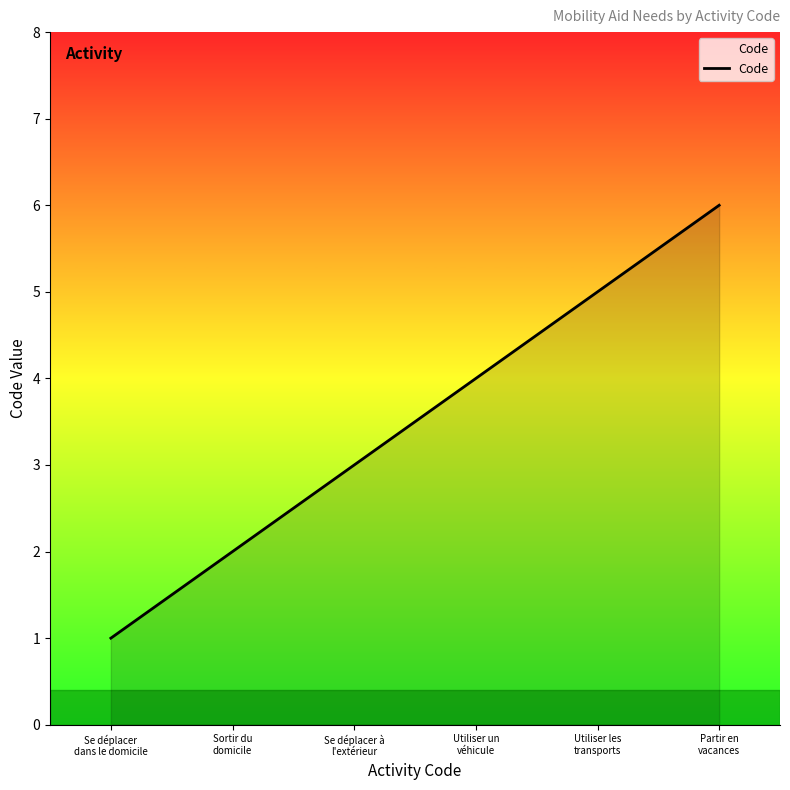

List the labels in order of value, largest first.

Partir en
vacances, Utiliser les
transports, Utiliser un
véhicule, Se déplacer à
l'extérieur, Sortir du
domicile, Se déplacer
dans le domicile